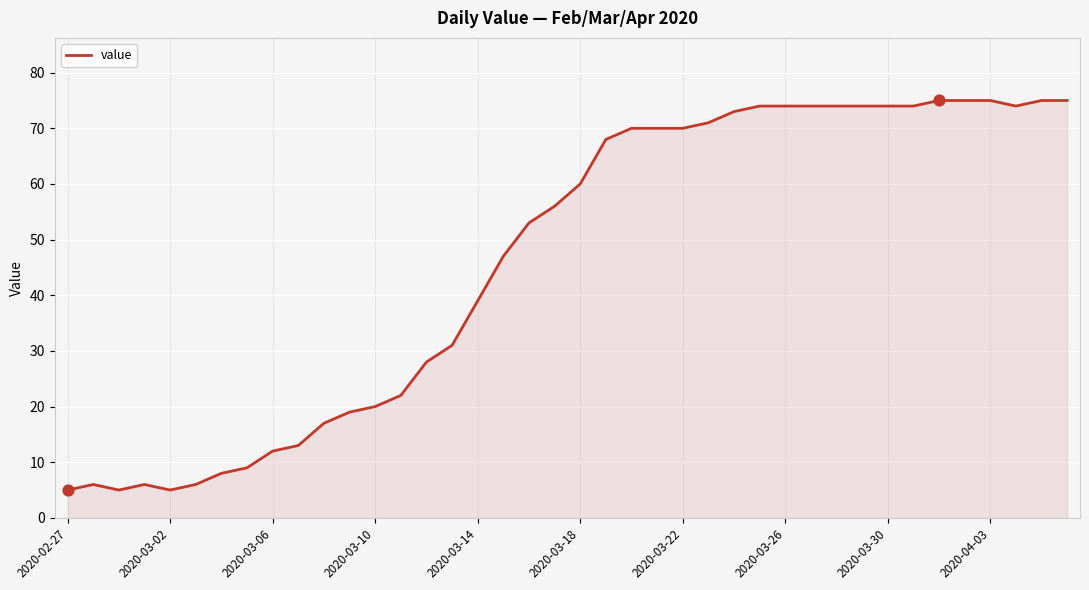

What is the difference between the maximum and minimum values?

70